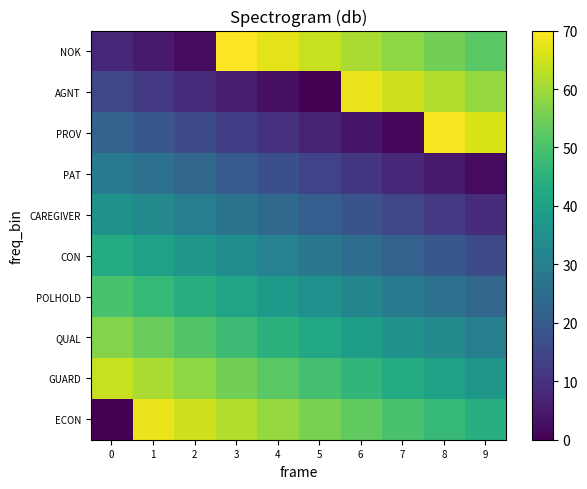

Which series has the largest range (max minus min)?

ECON